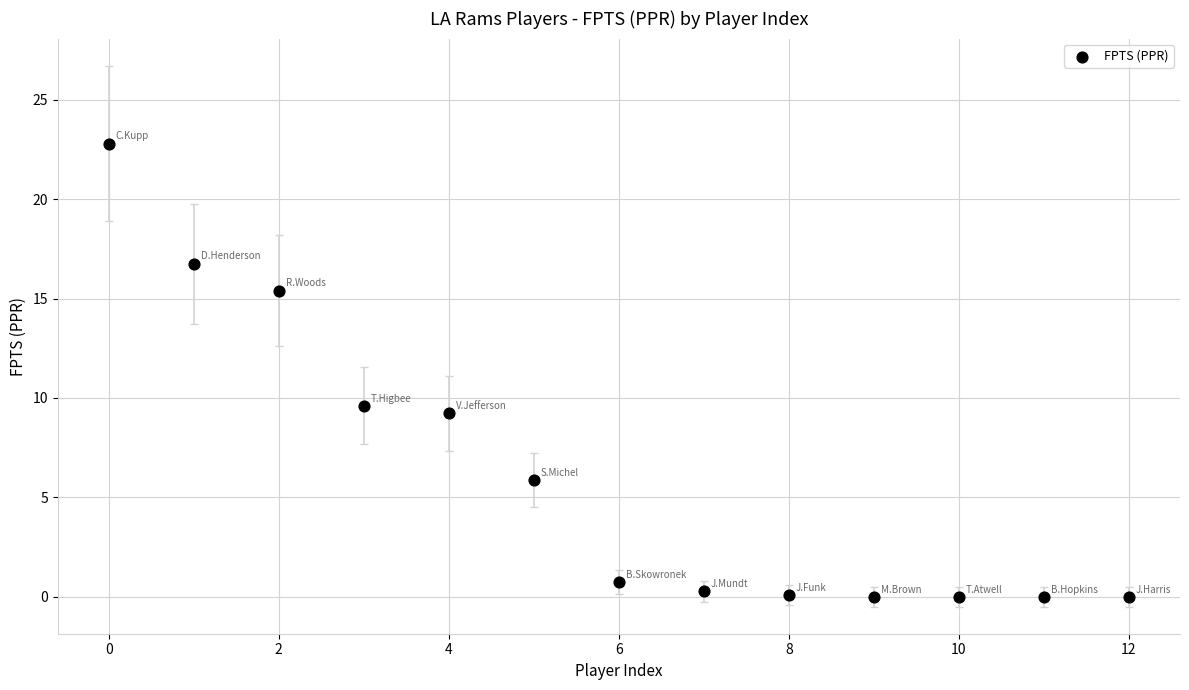

What Y value in the scatter plot is closest to 11?

9.6